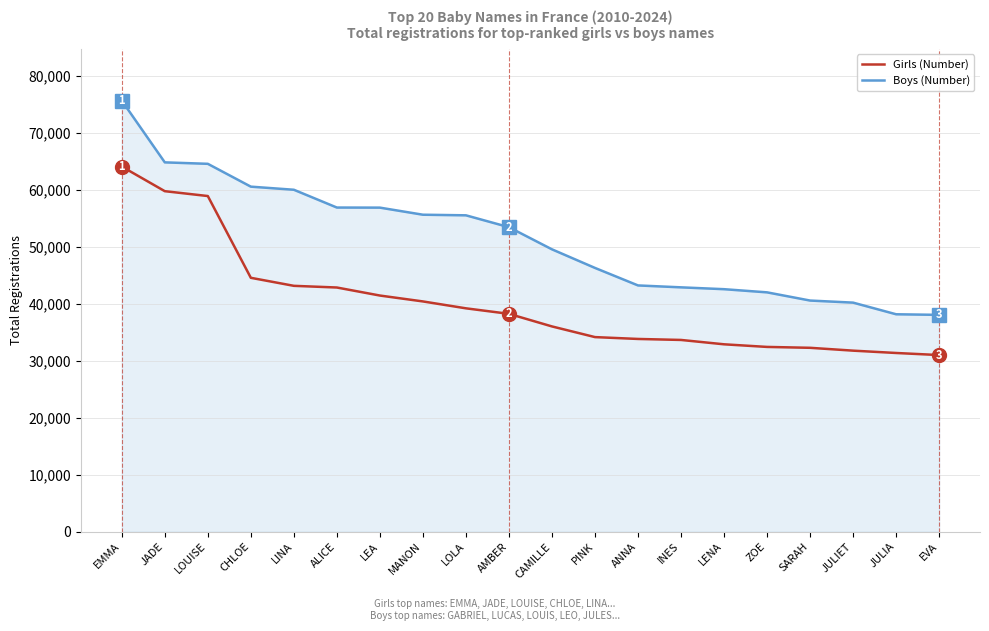

True or false: Boys (Number) and Girls (Number) intersect in this chart.

False